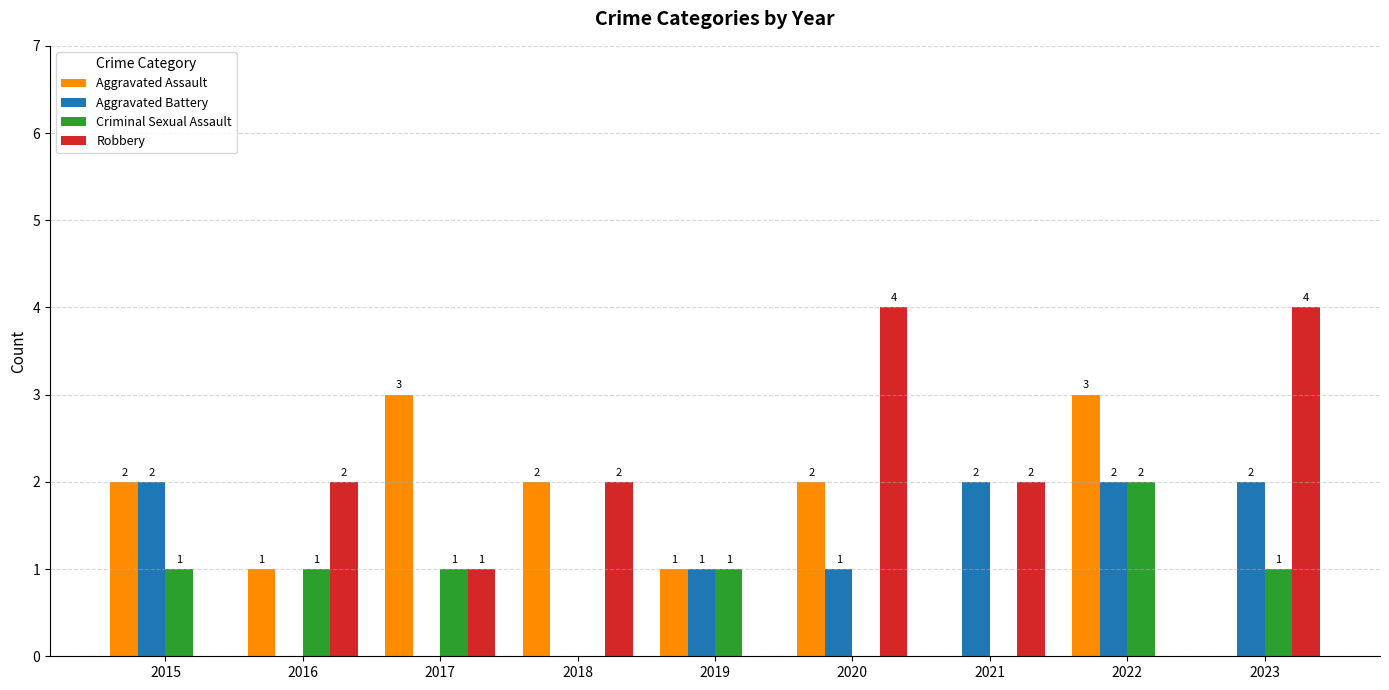

Reading left to right, list all the values displayed in this chart.

Aggravated Assault: 2015=2	2016=1	2017=3	2018=2	2019=1	2020=2	2021=0	2022=3	2023=0
Aggravated Battery: 2015=2	2016=0	2017=0	2018=0	2019=1	2020=1	2021=2	2022=2	2023=2
Criminal Sexual Assault: 2015=1	2016=1	2017=1	2018=0	2019=1	2020=0	2021=0	2022=2	2023=1
Robbery: 2015=0	2016=2	2017=1	2018=2	2019=0	2020=4	2021=2	2022=0	2023=4